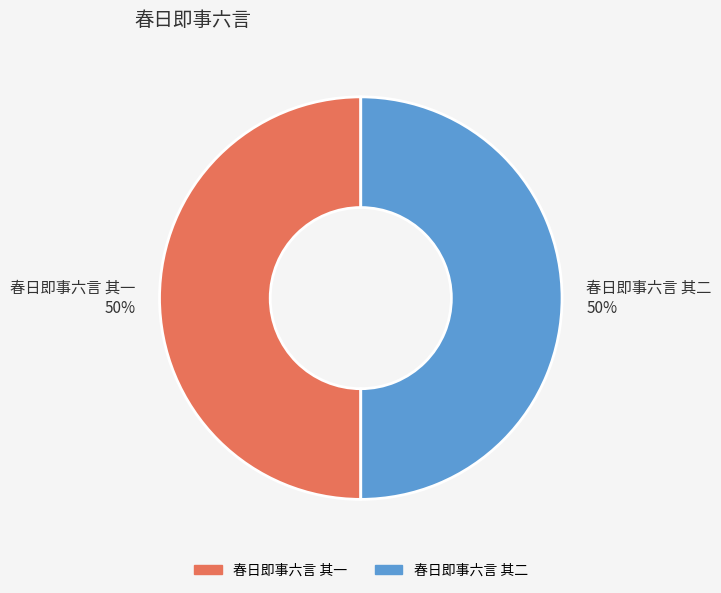

What is the ratio of the value at 春日即事六言 其一 to the value at 春日即事六言 其二?

1.0